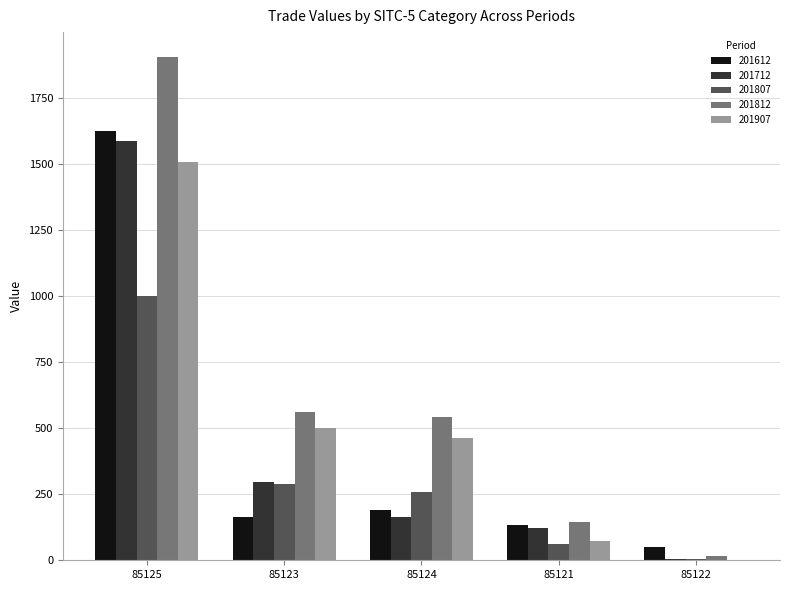

Reading left to right, transcribe all the data shown in this chart.

201612: 1622.5	164.5	191.0	135.3	48.4
201712: 1587.8	297.5	162.5	123.8	3.2
201807: 1000.0	287.1	259.4	62.7	3.7
201812: 1903.3	562.0	541.7	143.9	17.4
201907: 1507.9	501.4	463.8	73.0	0.5